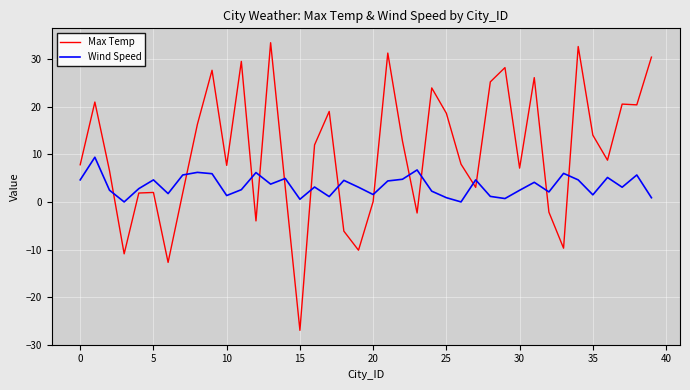

How many lines are shown in the chart?

2